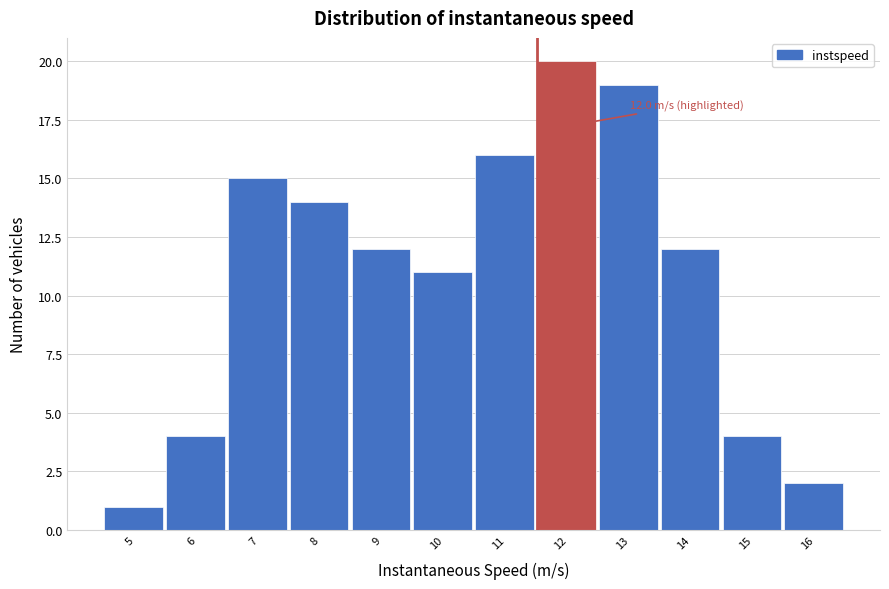

Reading right to left, extract all data points from this chart.

16=2	15=4	14=12	13=19	12=20	11=16	10=11	9=12	8=14	7=15	6=4	5=1